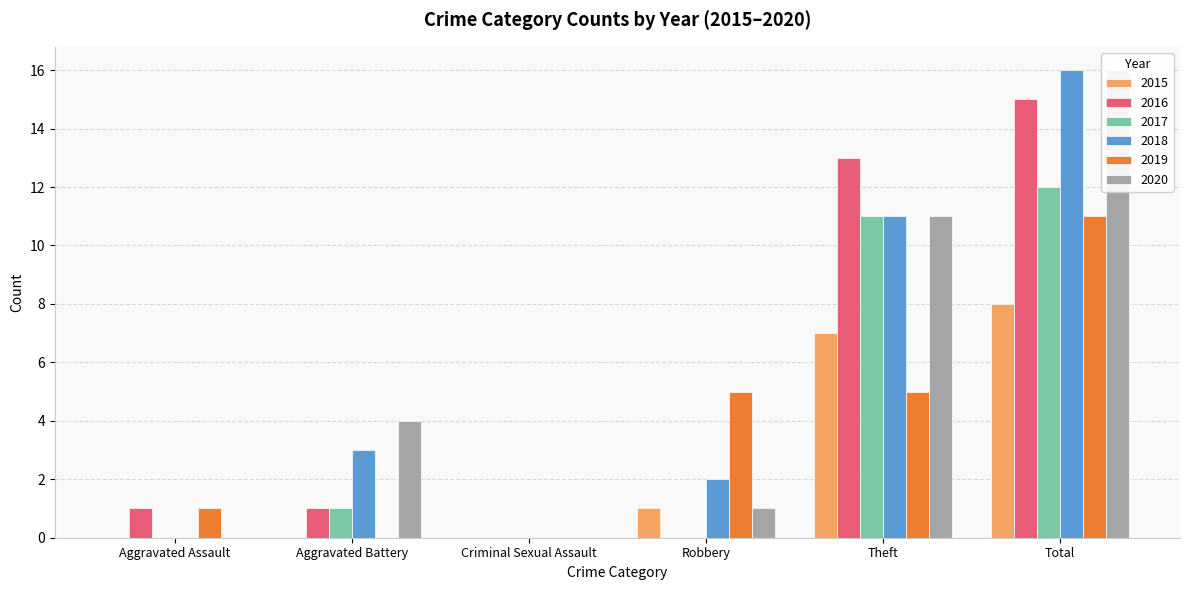

Is the value of 2017 at Criminal Sexual Assault greater than the value of 2018 at Aggravated Battery?

No